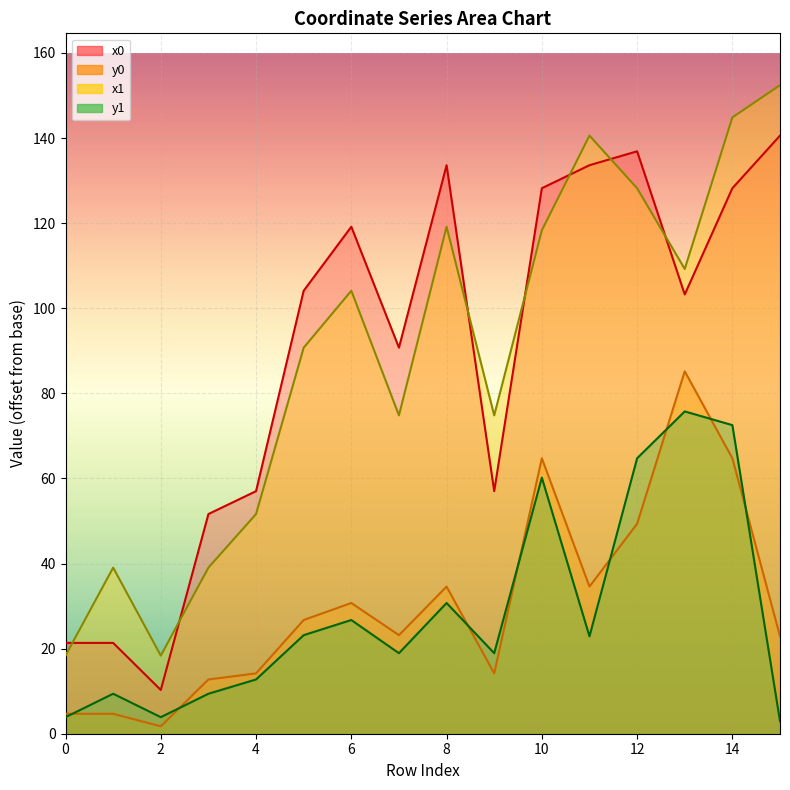

Where do x1 and x0 first cross each other?

0 and 1